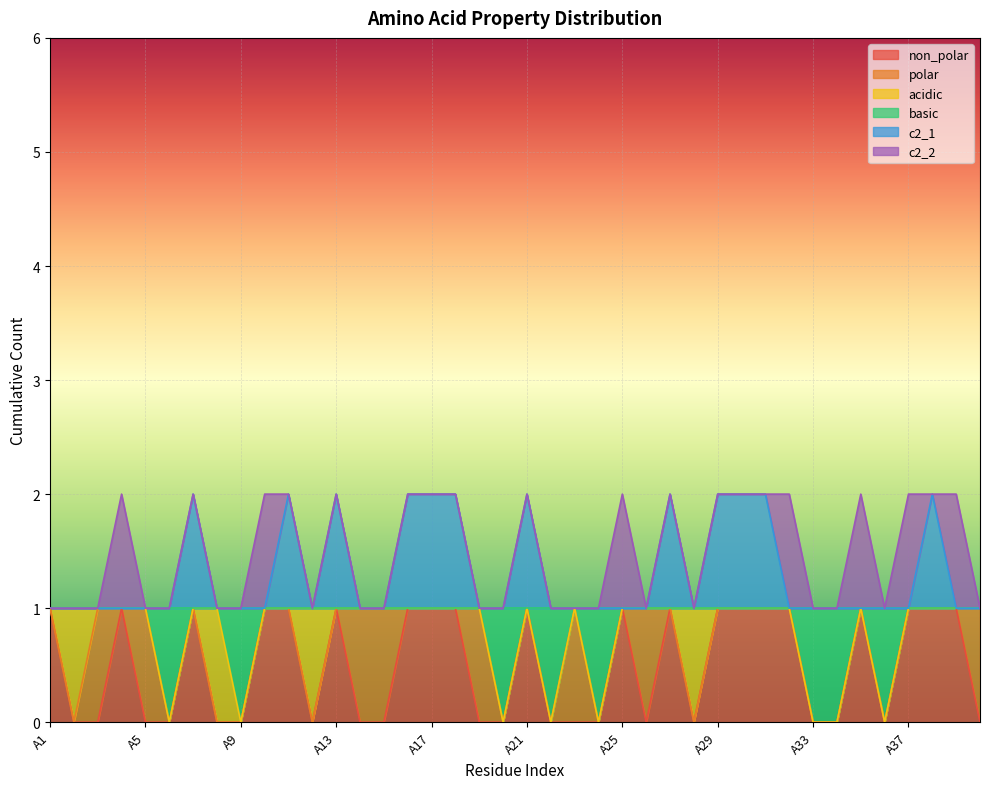

Which category has the lowest value across all series?

A2